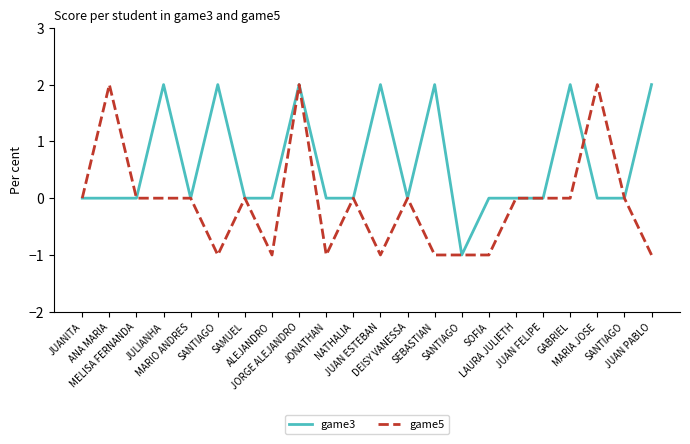

Which series has the largest total across all categories?

game3